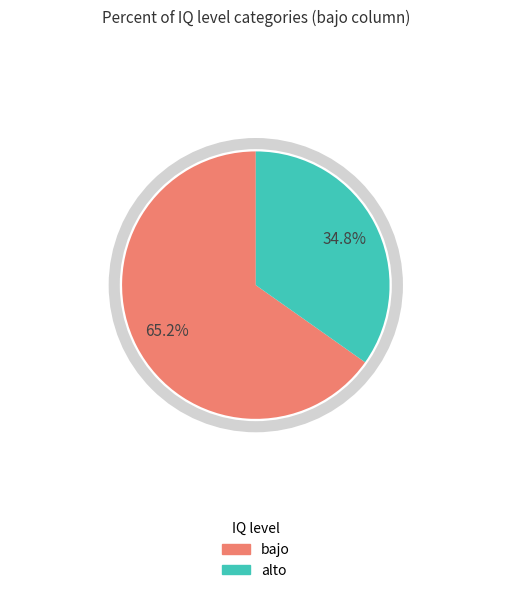

Do alto and bajo together represent more than half of the pie?

Yes